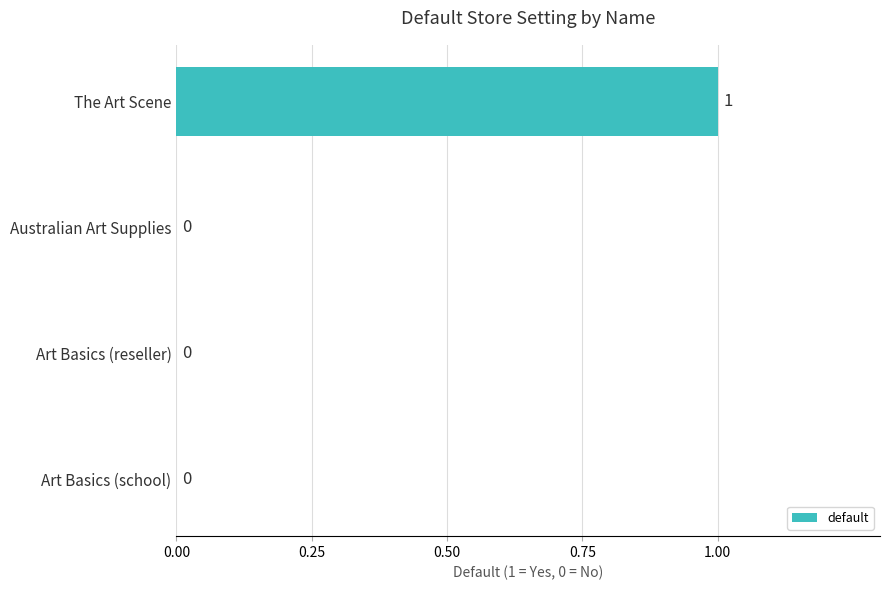

Reading bottom to top, list all the values displayed in this chart.

Art Basics (school)=0	Art Basics (reseller)=0	Australian Art Supplies=0	The Art Scene=1